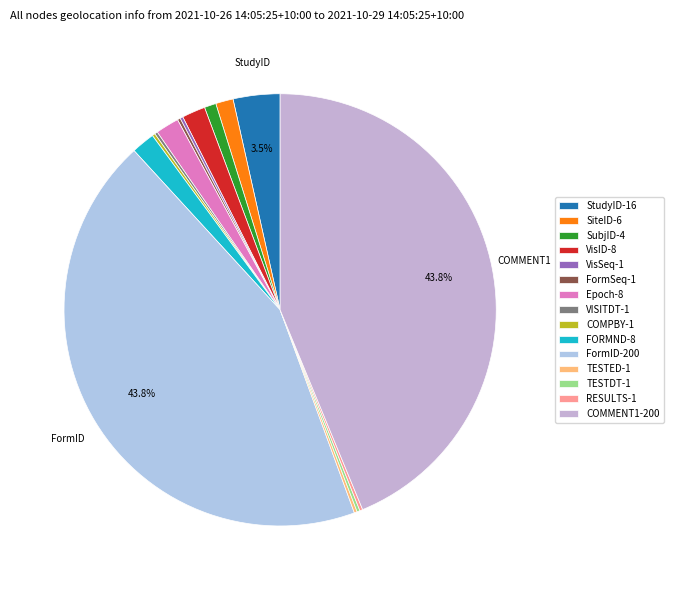

Approximately how many times larger is the value at RESULTS compared to TESTED?

1.0